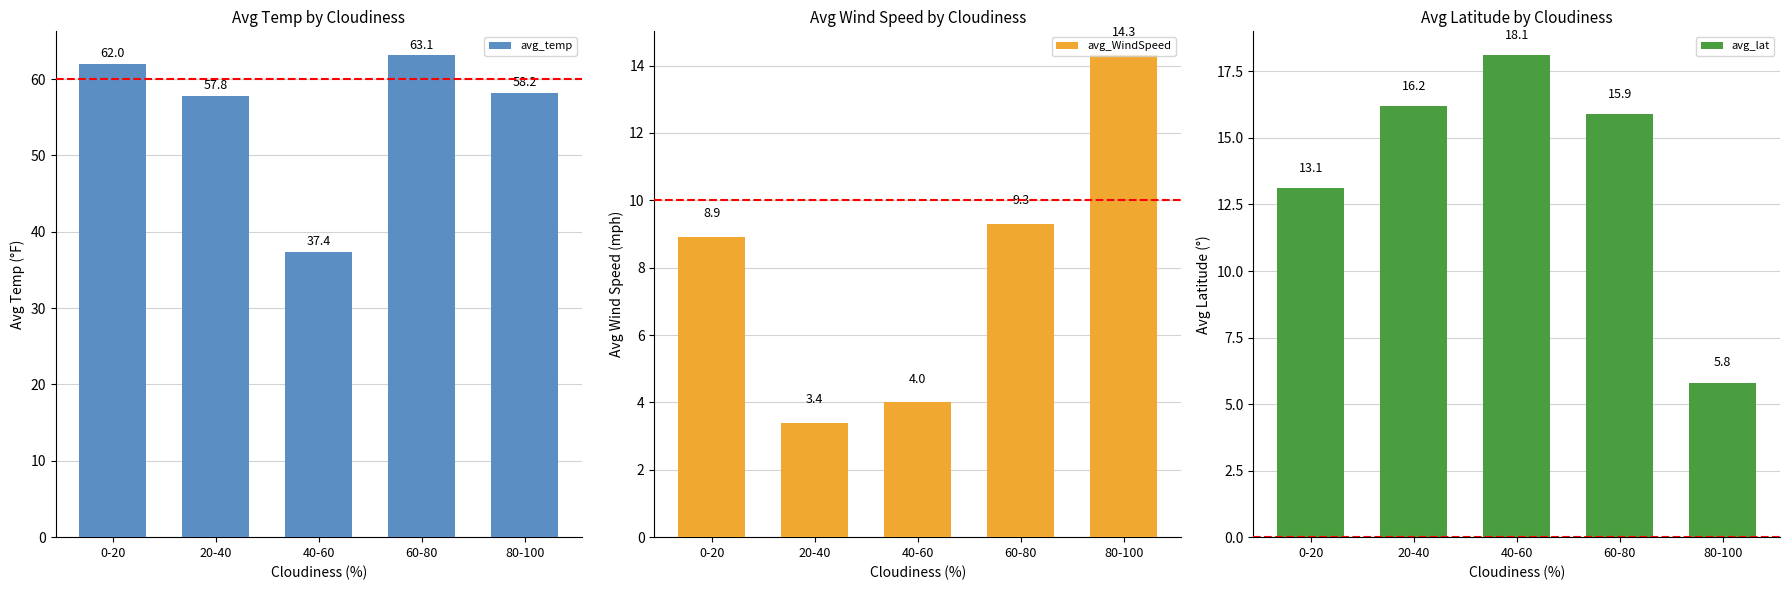

Which series has the largest total across all categories?

avg_temp